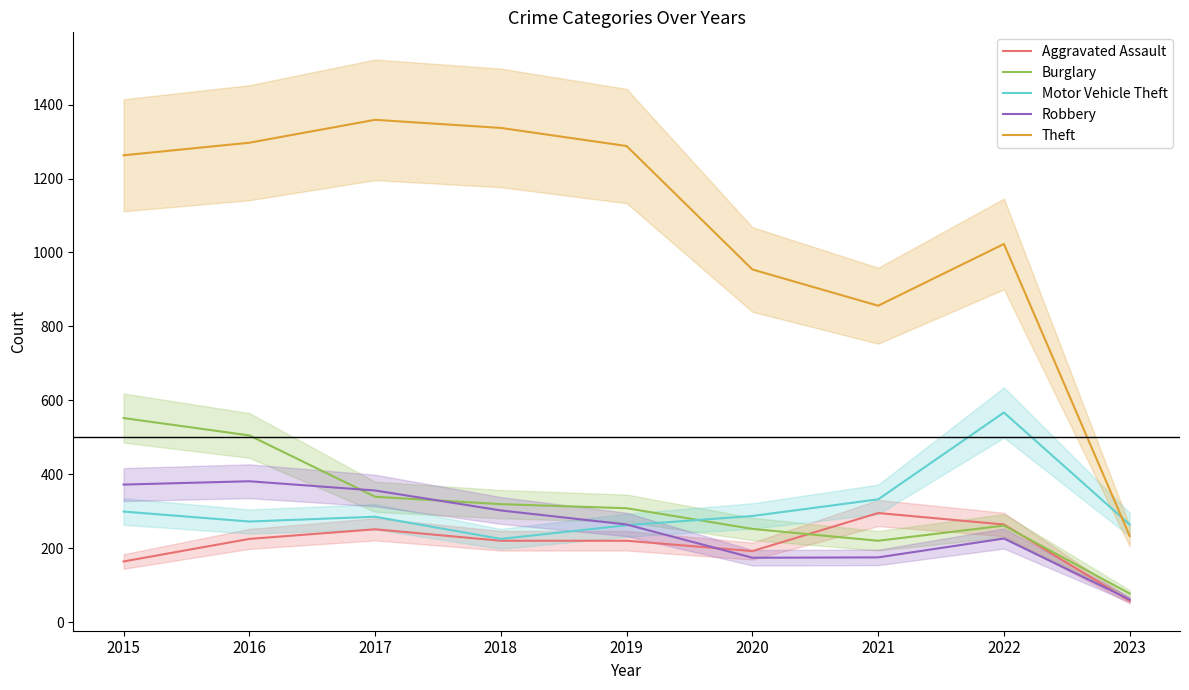

Rank the categories by Theft value from highest to lowest.

2017, 2018, 2016, 2019, 2015, 2022, 2020, 2021, 2023